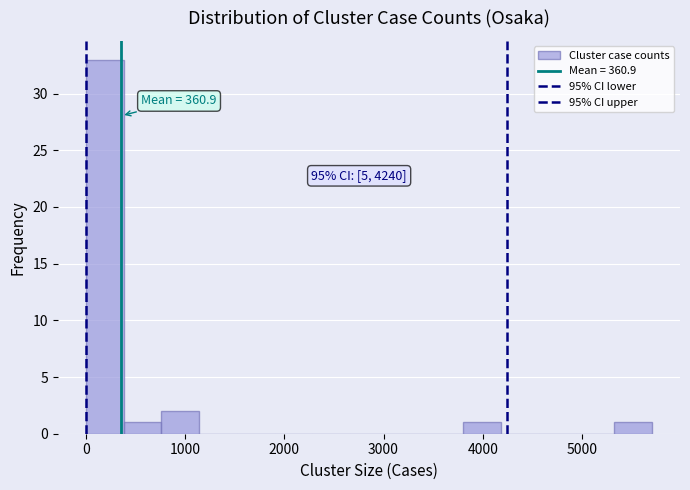

Around what value on the x-axis is the tallest bar? Give the approximate position of its centre, as read against the axis.

200